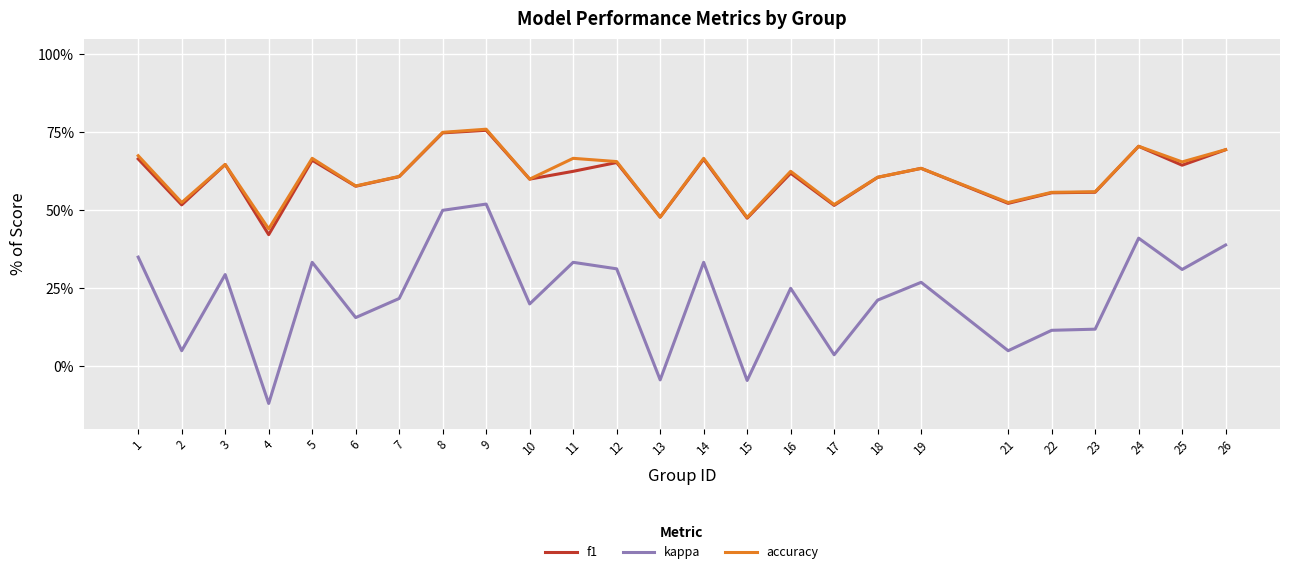

What are all the series names shown in the legend?

f1, kappa, accuracy